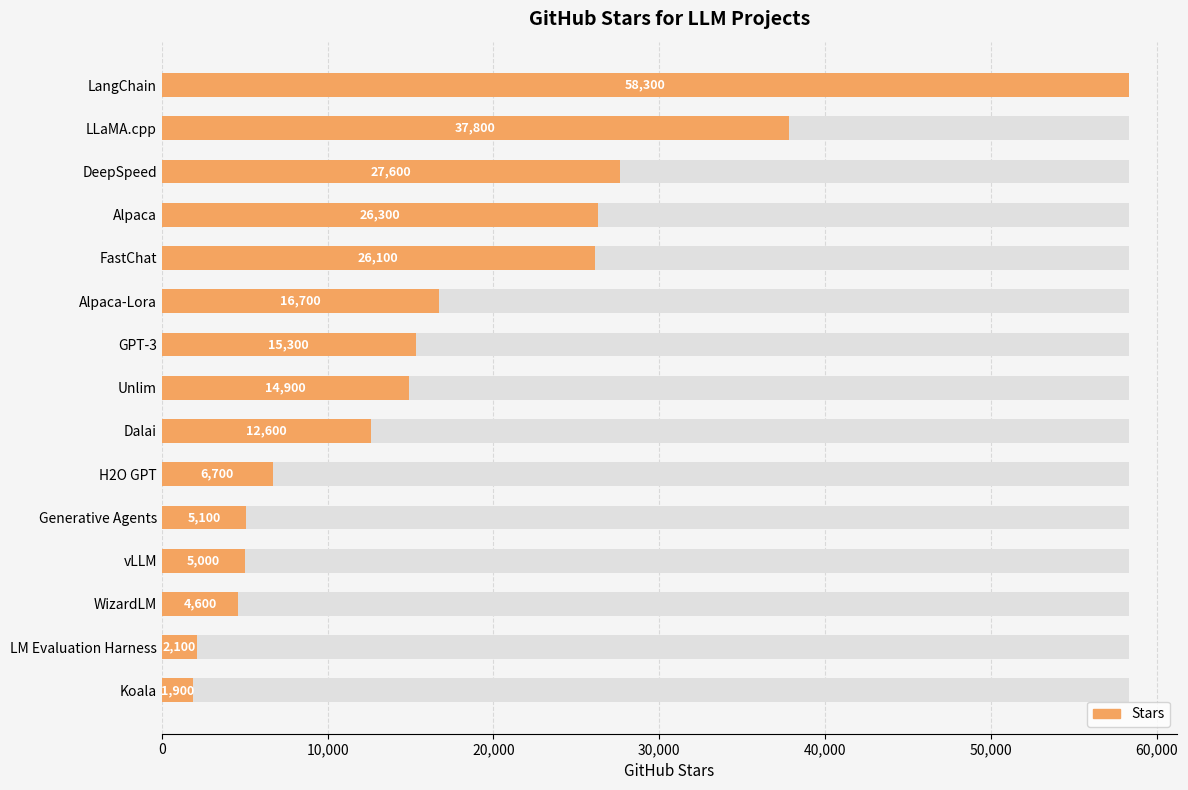

What is the value of the 1st bar from the left?

58300